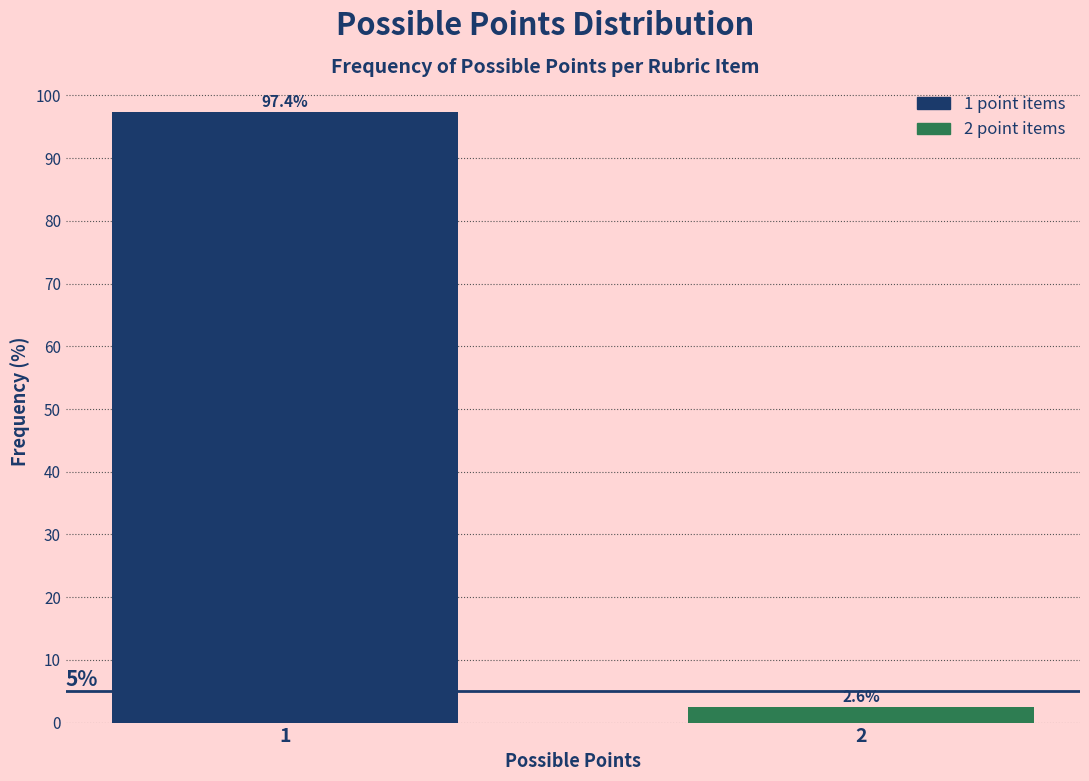

Reading right to left, extract all data points from this chart.

2.6	97.4